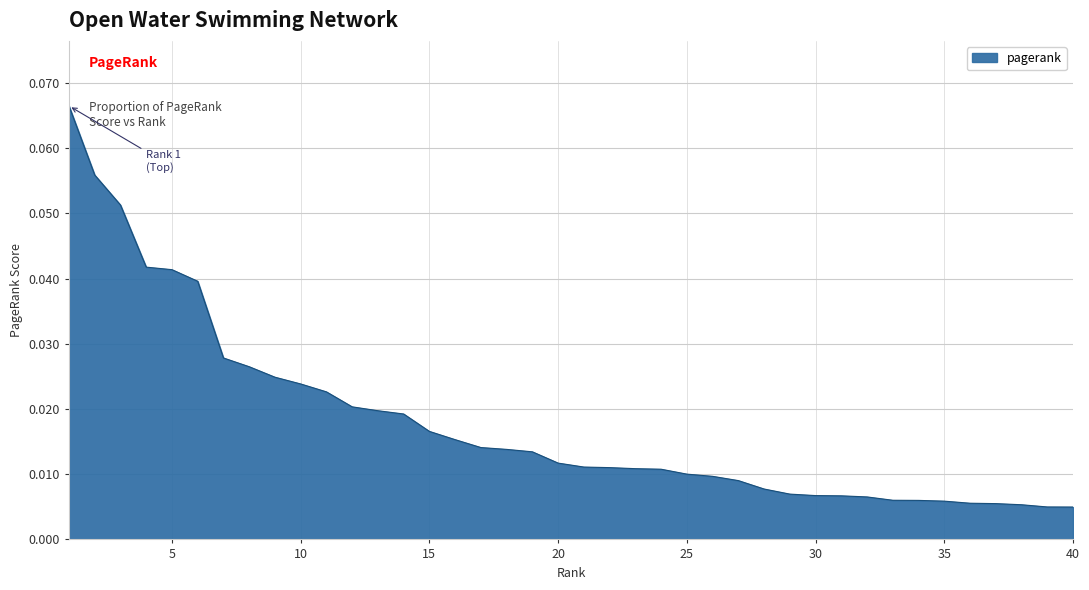

Reading right to left, list all the values displayed in this chart.

0.0	0.0	0.0	0.0	0.0	0.0	0.0	0.0	0.0	0.0	0.0	0.0	0.0	0.0	0.0	0.0	0.0	0.0	0.0	0.0	0.0	0.0	0.0	0.0	0.0	0.0	0.0	0.0	0.0	0.0	0.0	0.0	0.0	0.0	0.0	0.0	0.0	0.1	0.1	0.1